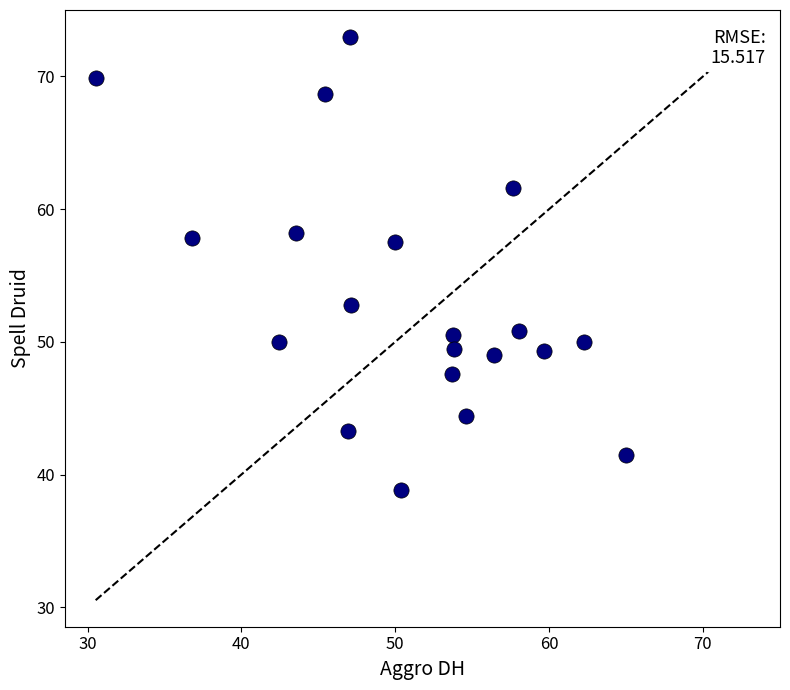

What is the range of X values (max minus min)?

34.5